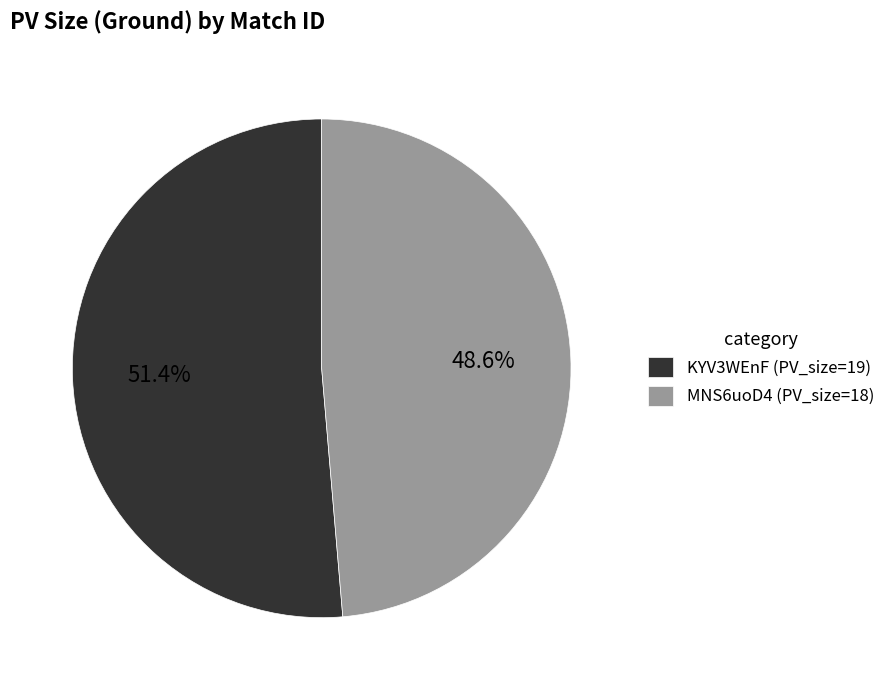

Does KYV3WEnF represent more than half of the total?

Yes